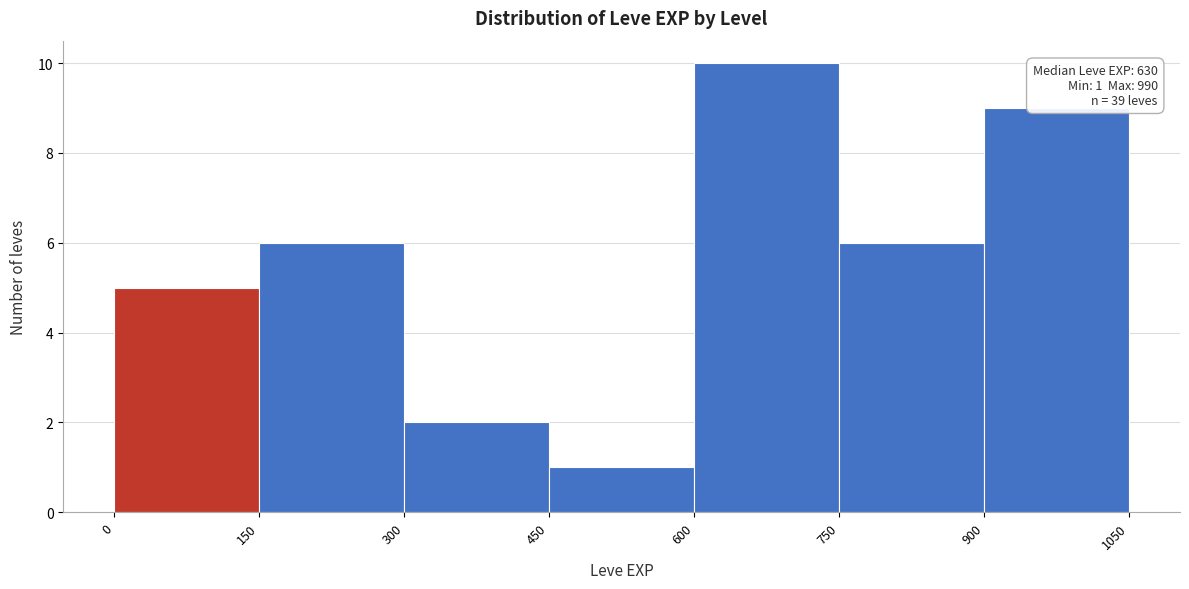

Over which range of the x-axis is the bar tallest?

600 to 750